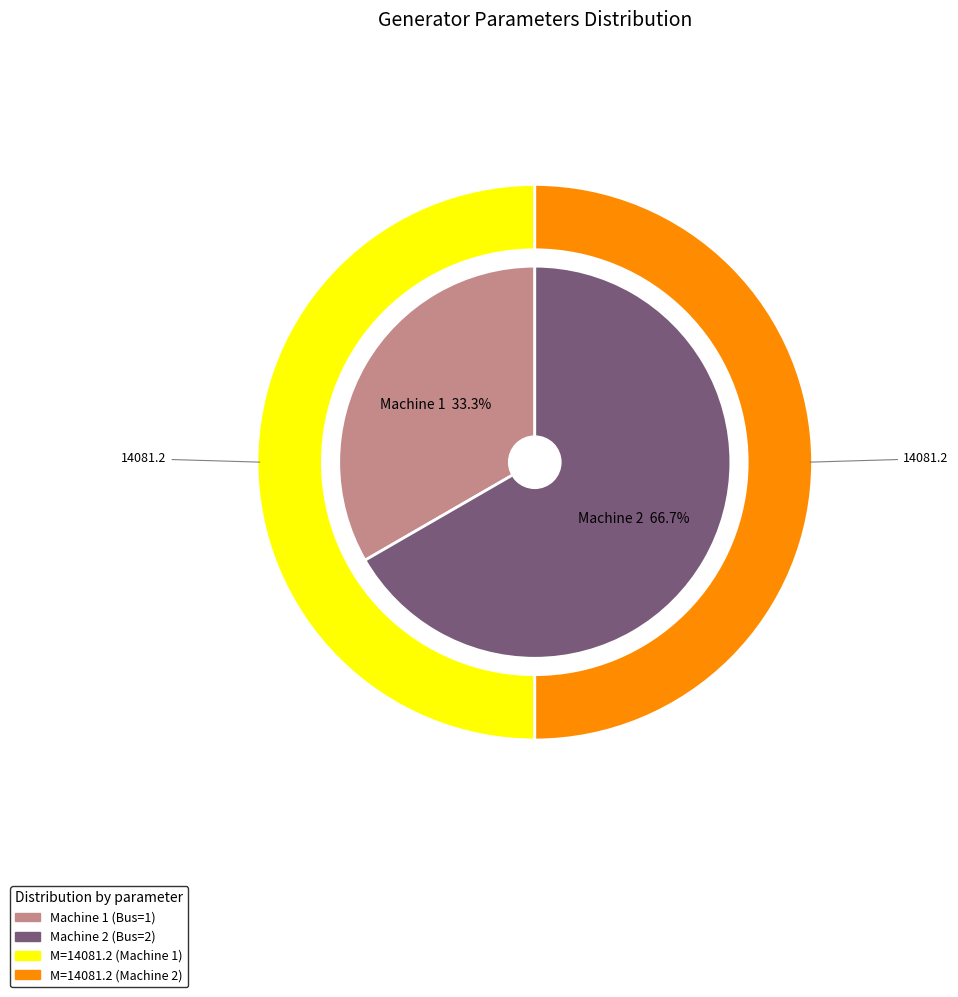

Rank the categories by value from lowest to highest.

1, 2